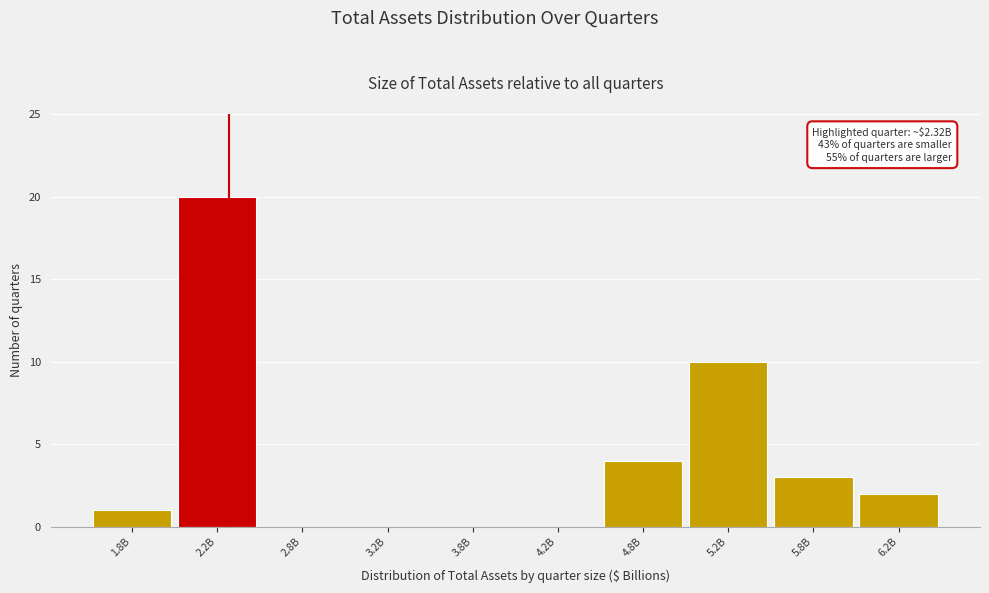

Reading left to right, extract all data points from this chart.

1.8B=1	2.2B=20	2.8B=0	3.2B=0	3.8B=0	4.2B=0	4.8B=4	5.2B=10	5.8B=3	6.2B=2